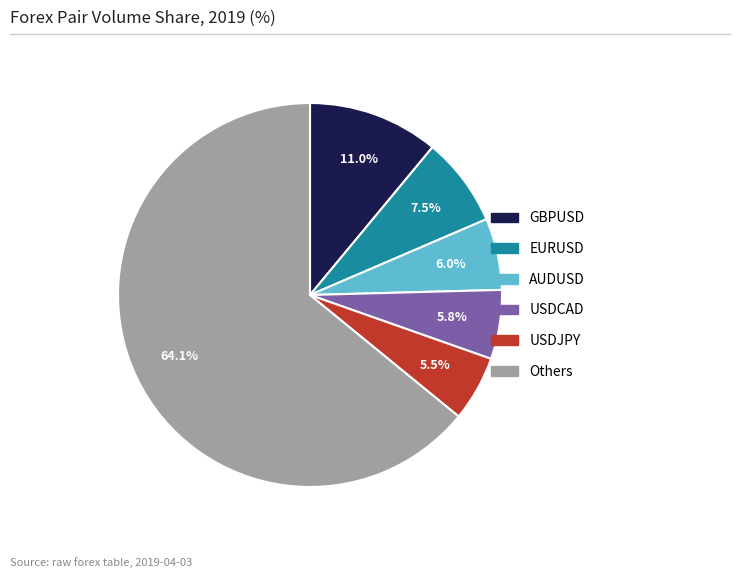

Does any single category account for the majority?

Yes